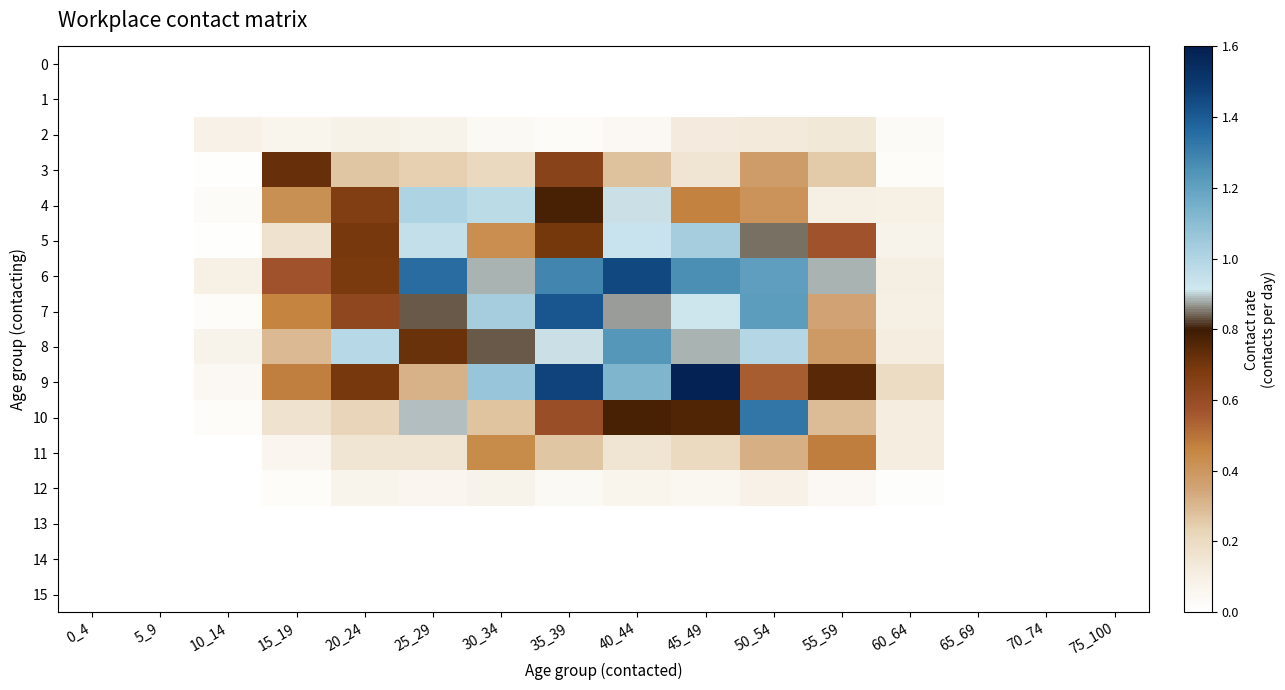

Which category has the lowest value across all series?

0_4